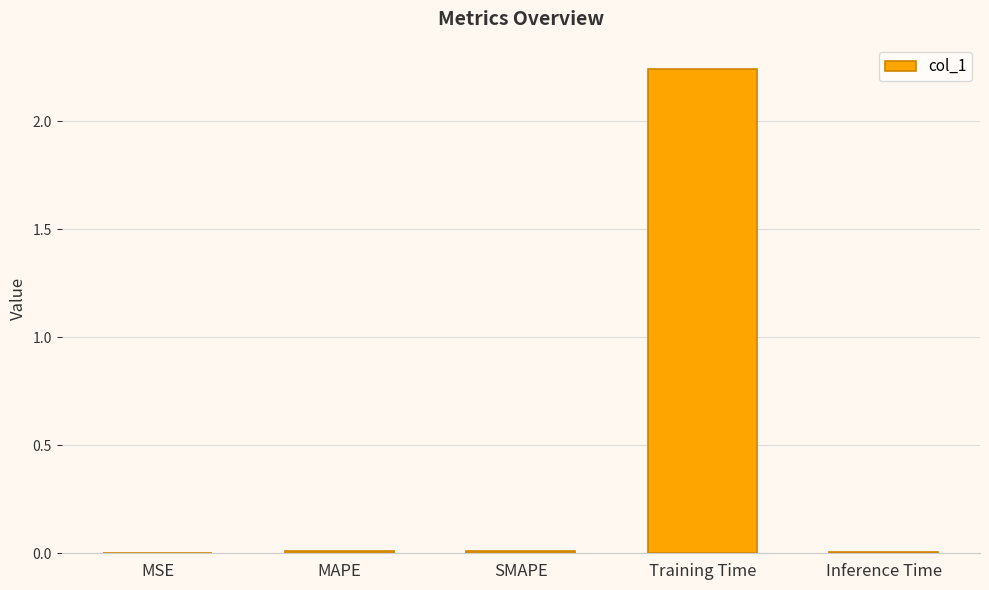

What is the sum of all values?

2.3